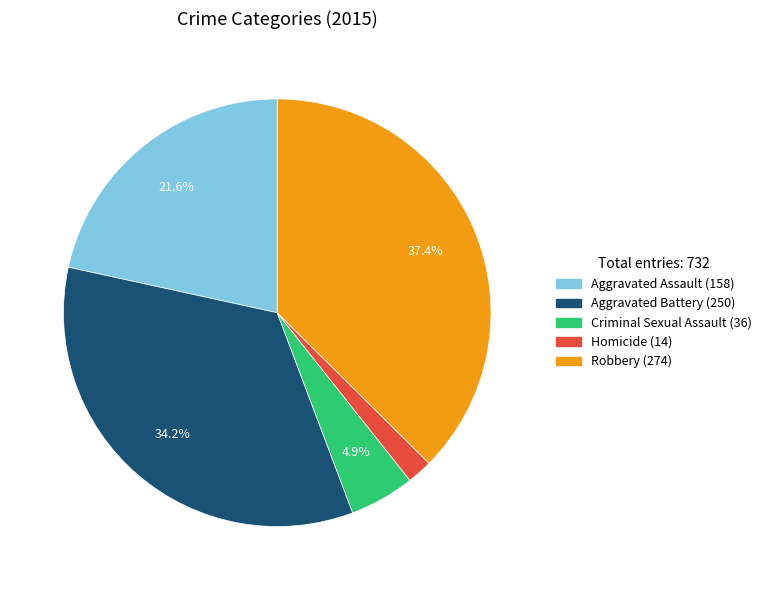

How many slices are in this pie chart?

5